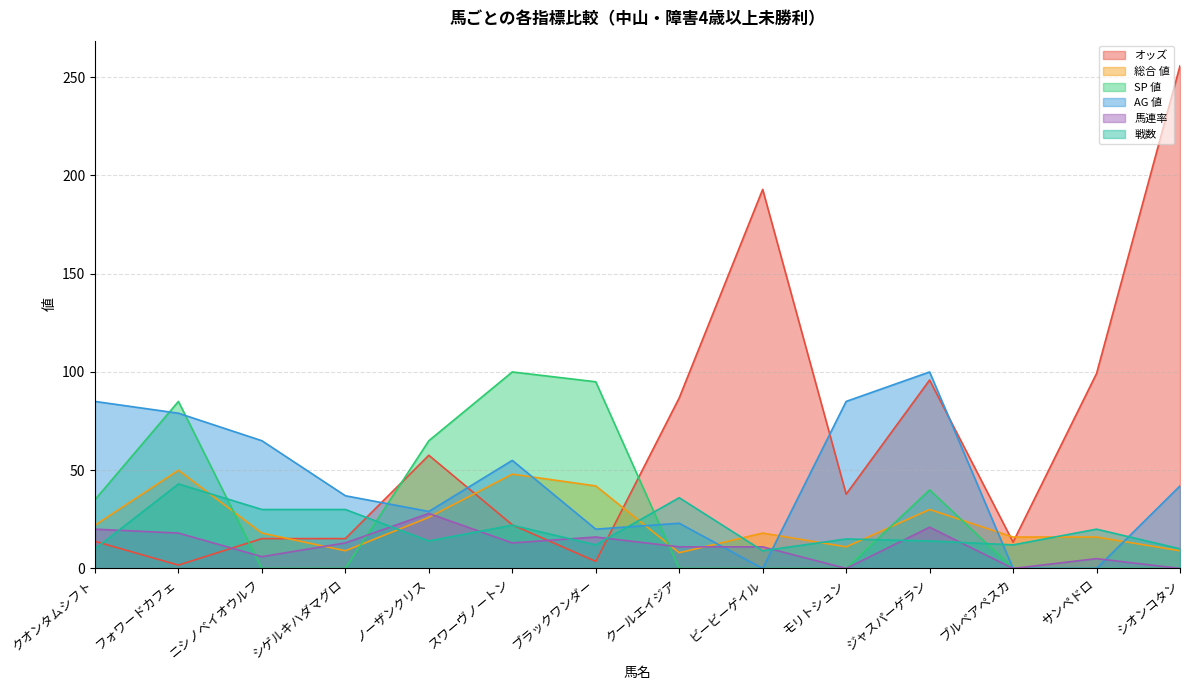

Which series has the largest total across all categories?

オッズ